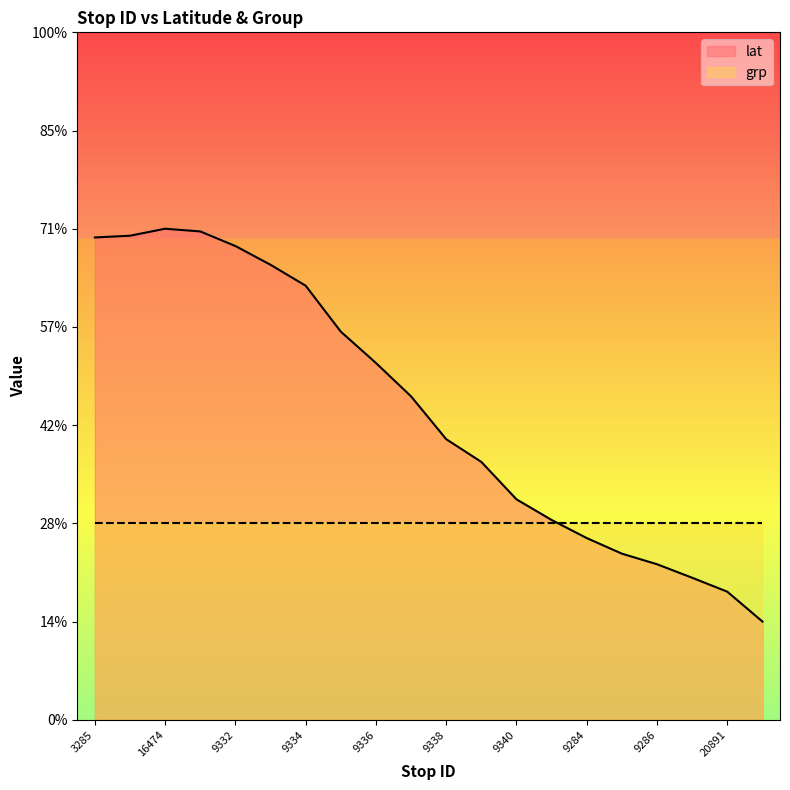

What are all the series names shown in the legend?

lat, grp